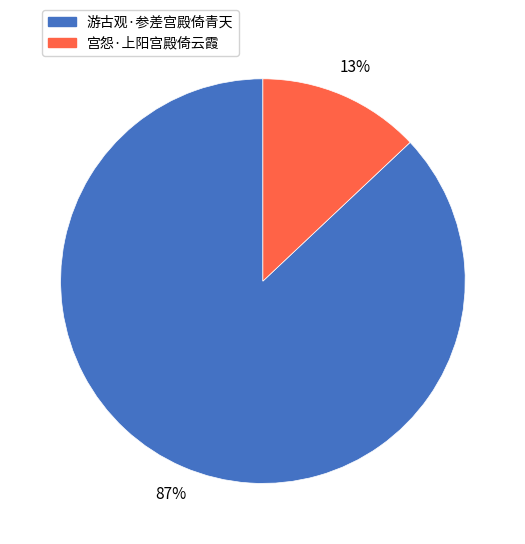

The 宫怨·上阳宫殿倚云霞 slice represents 1% of the pie. True or false?

False